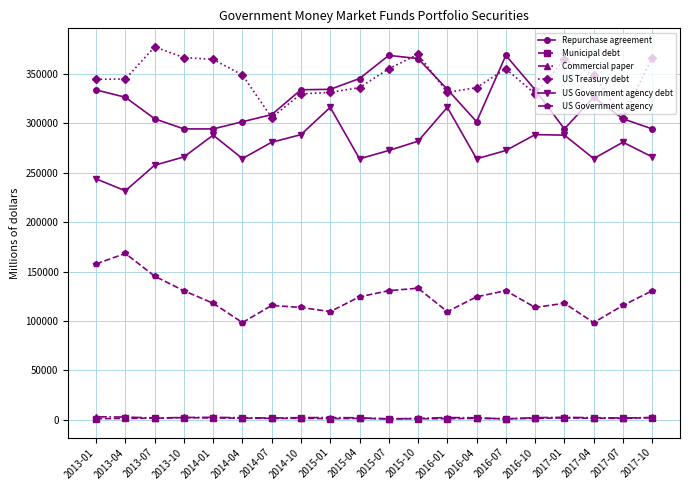

What value does the US Government agency series have at 2015-07?

130630.0